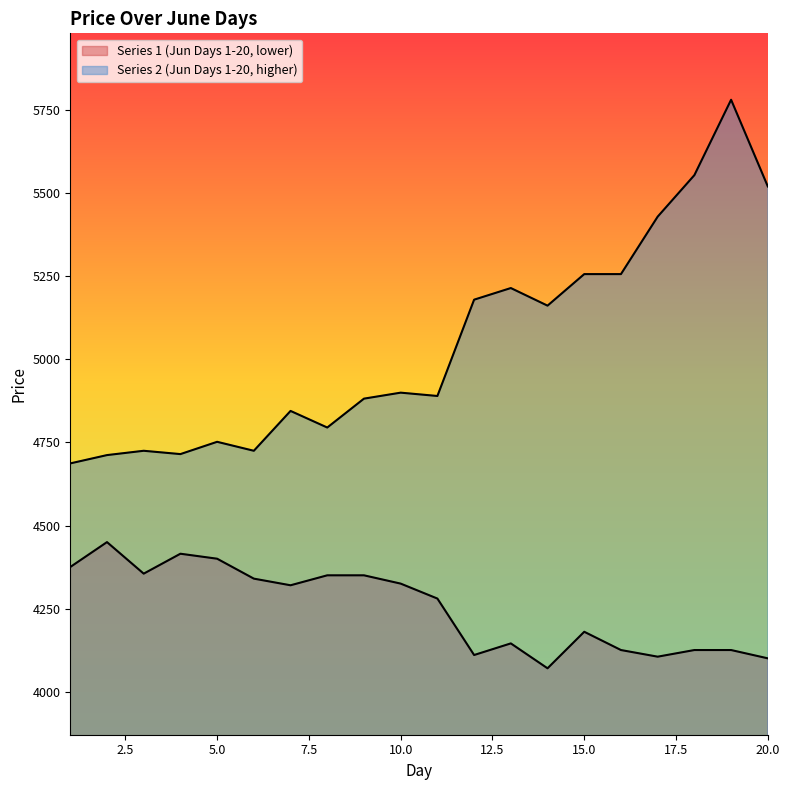

True or false: Series 2 (Jun Days 1-20, higher) and Series 1 (Jun Days 1-20, lower) intersect in this chart.

False